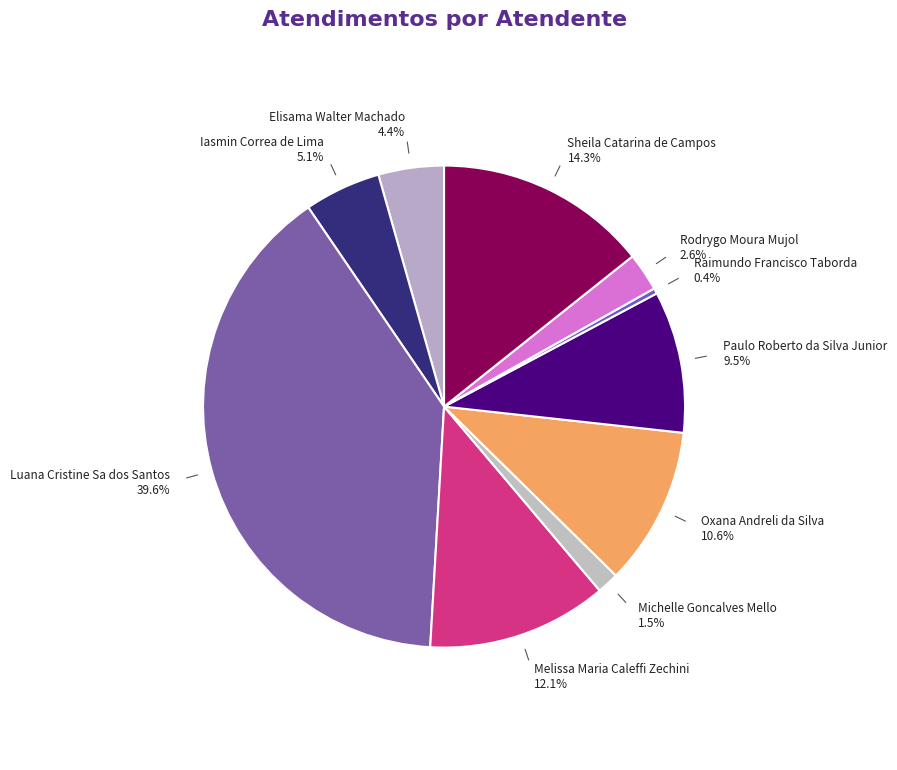

Rank the categories by value from highest to lowest.

Luana Cristine Sa dos Santos, Sheila Catarina de Campos, Melissa Maria Caleffi Zechini, Oxana Andreli da Silva, Paulo Roberto da Silva Junior, Iasmin Correa de Lima, Elisama Walter Machado, Rodrygo Moura Mujol, Michelle Goncalves Mello, Raimundo Francisco Taborda